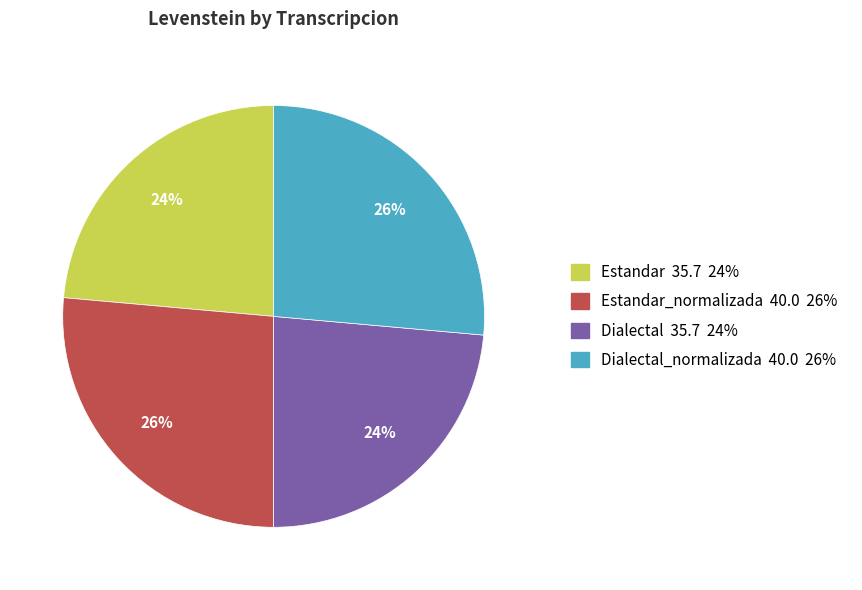

To the nearest percent, what is the average slice percentage?

25%